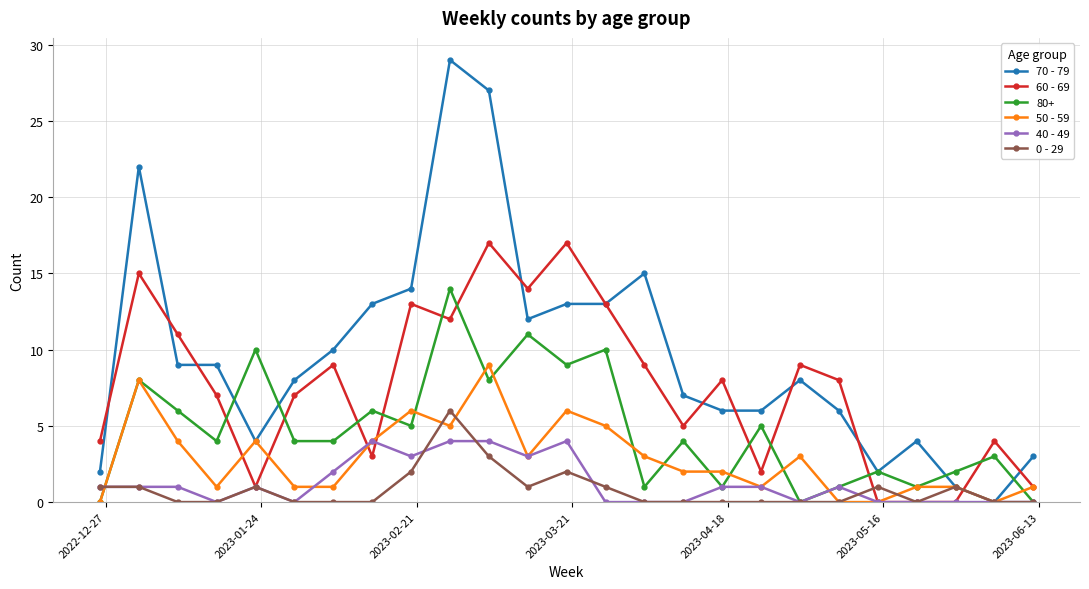

What are all the series names shown in the legend?

70 - 79, 60 - 69, 80+, 50 - 59, 40 - 49, 0 - 29